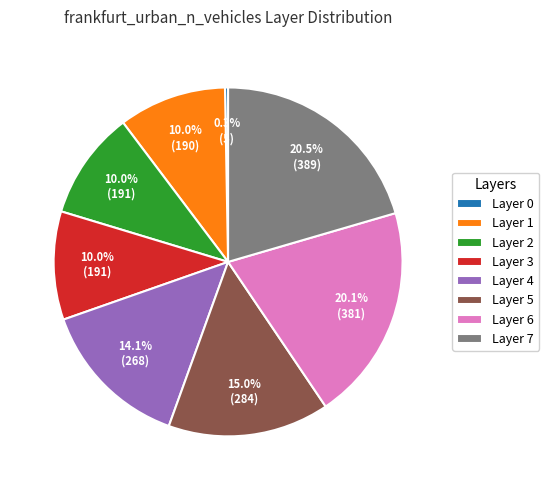

Between Layer 3 and Layer 0, which is larger?

Layer 3